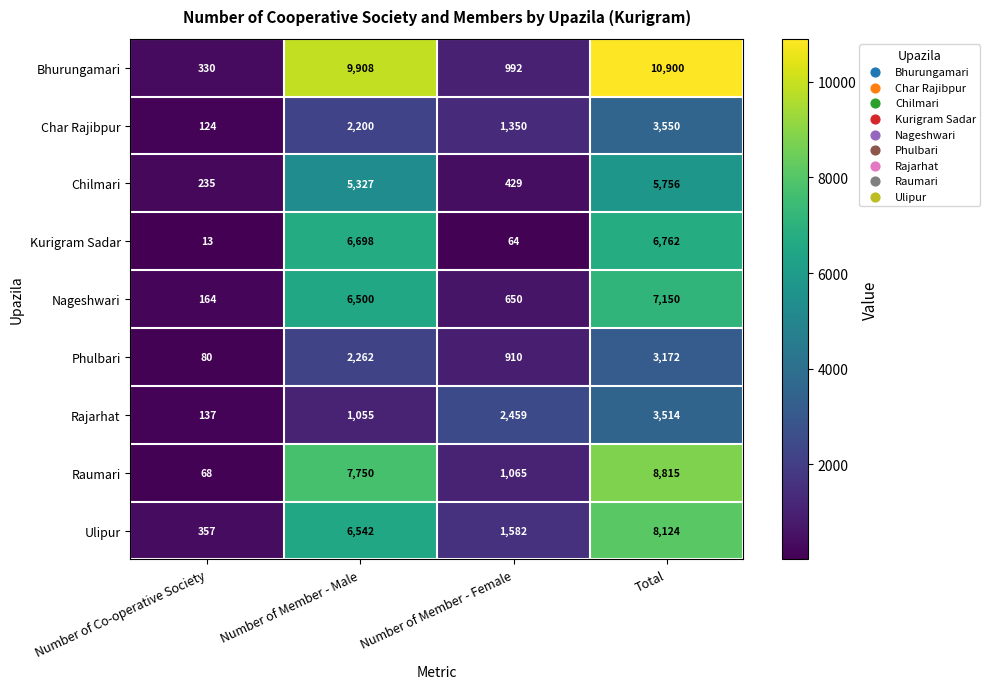

What is the sum of the Char Rajibpur values at Number of Co-operative Society and Number of Member - Male?

2324